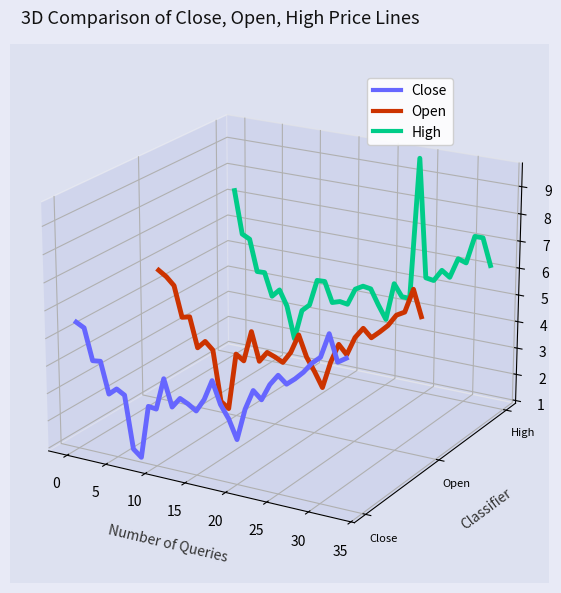

How many interior local peaks does the Open series have?

9